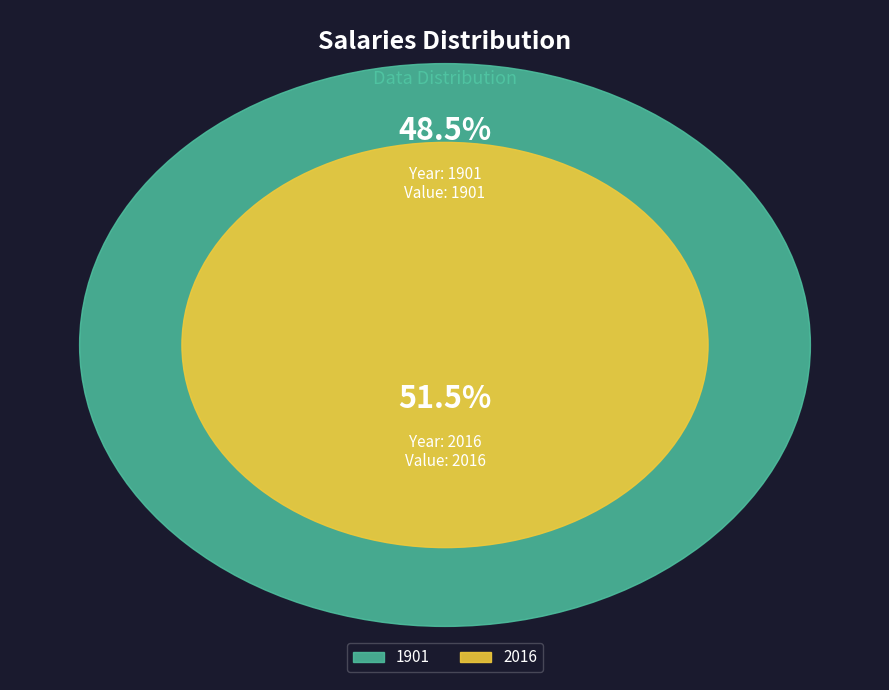

Rank the categories by value from highest to lowest.

2016, 1901